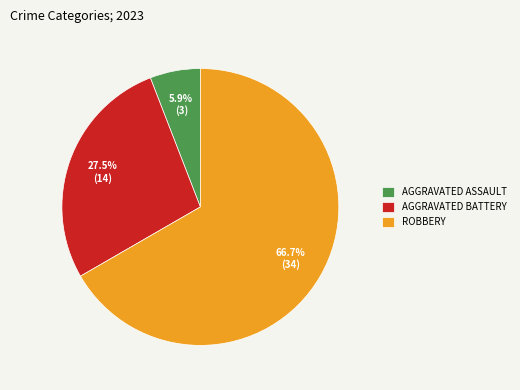

Do ROBBERY and AGGRAVATED BATTERY together represent more than half of the pie?

Yes